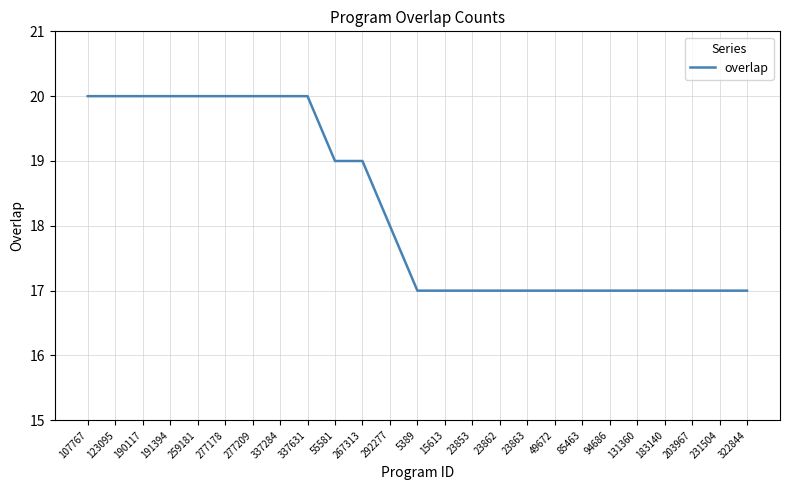

Where is the data nearest to the value 18?

292277